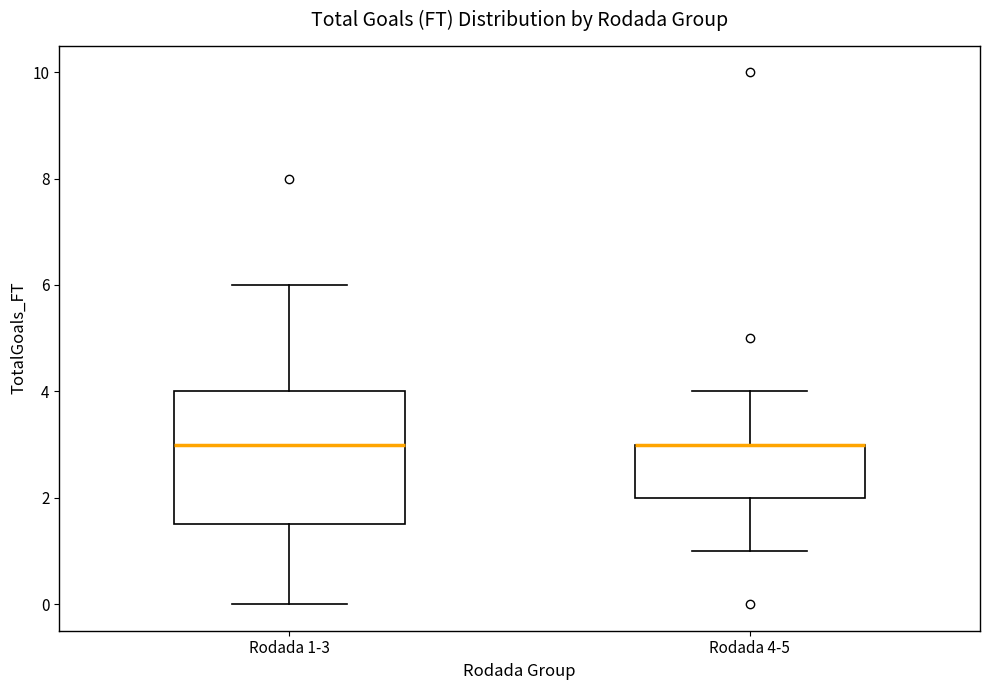

Reading left to right, read every box against the y-axis: the position of its median line, the range the box covers, and the ends of its whiskers. The values are not printed on the chart, so give them approximately, as read against the axis.

Rodada 1-3: median 3.0, box 1.6 to 4.0, whiskers 0.0 to 6.0
Rodada 4-5: median 3.0 (drawn on the box's upper edge), box 2.0 to 3.0, whiskers 1.0 to 4.0